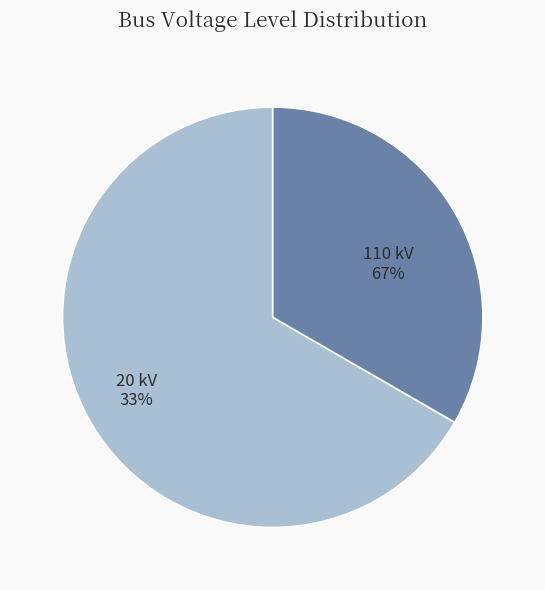

Combined, what portion of the pie is 20 kV and 110 kV?

100.0%